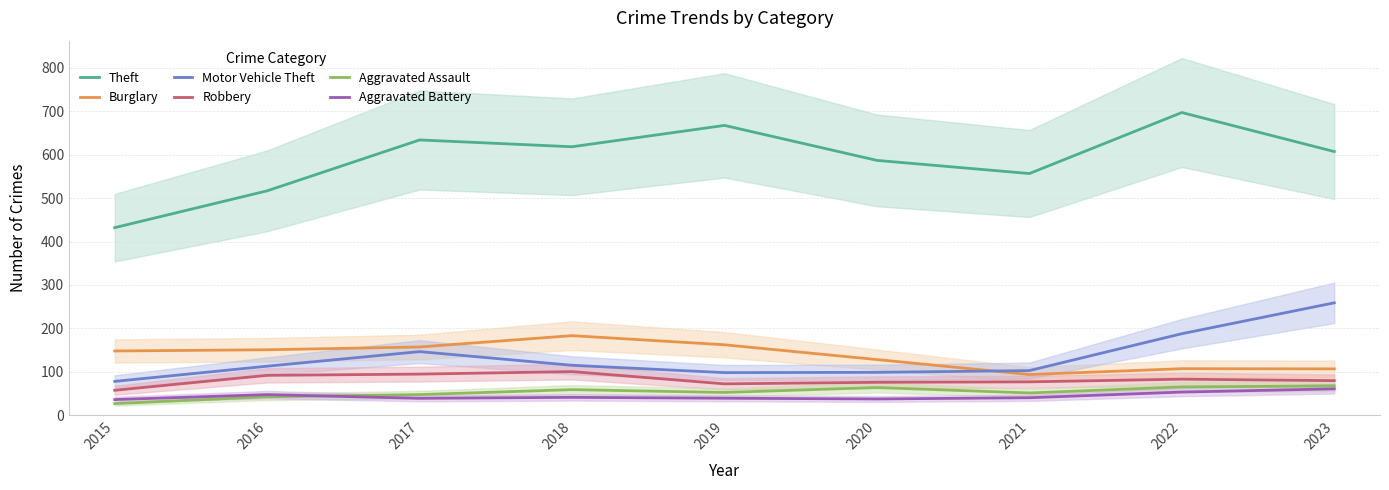

What is the value of the Burglary point at the 6th from the left?

128.1